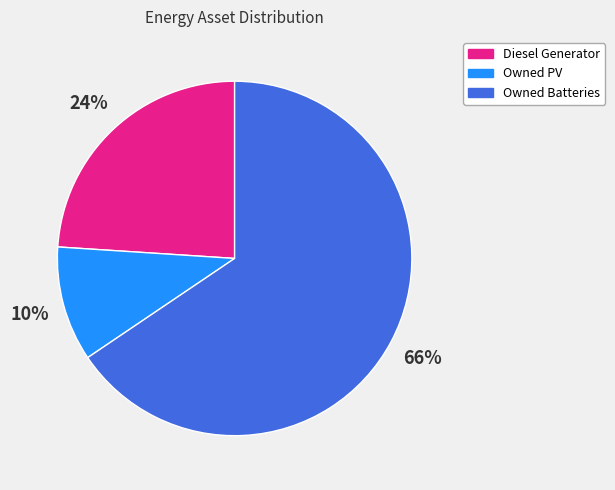

To the nearest percent, what portion does Owned Batteries represent?

66%